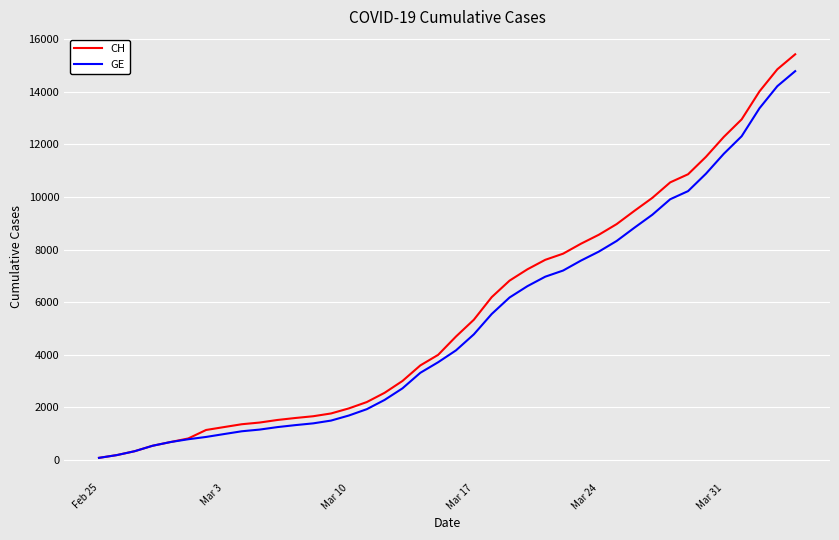

Which series has the largest range (max minus min)?

CH